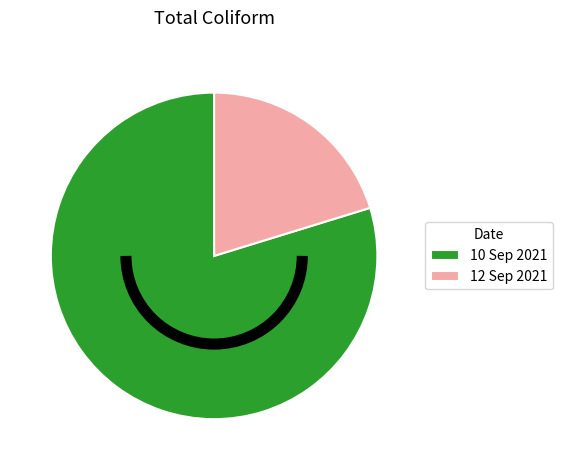

Which slice is the largest?

10 Sep 2021